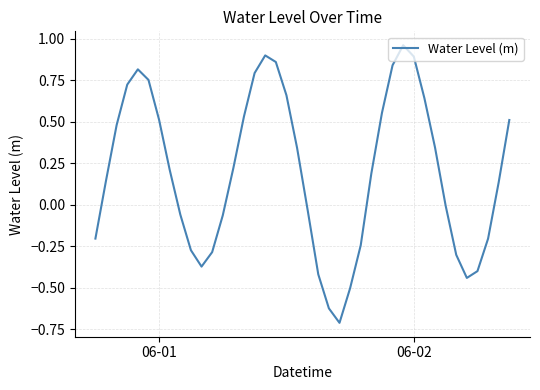

What is the minimum value shown in the chart?

-0.7